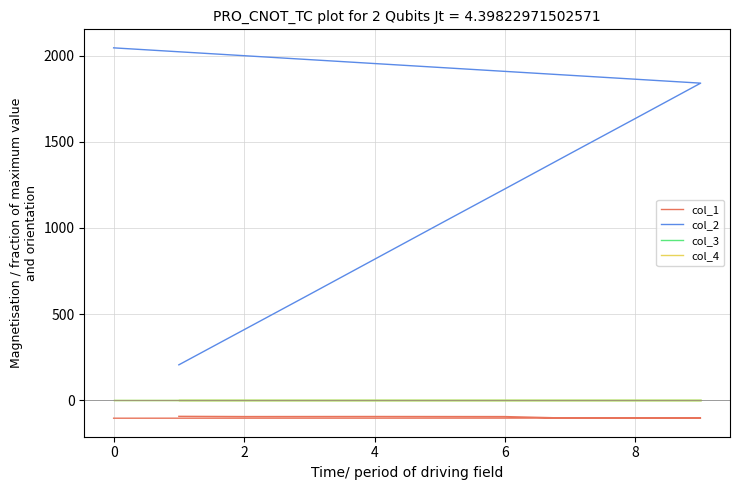

At which category does the chart reach its minimum across all series?

9